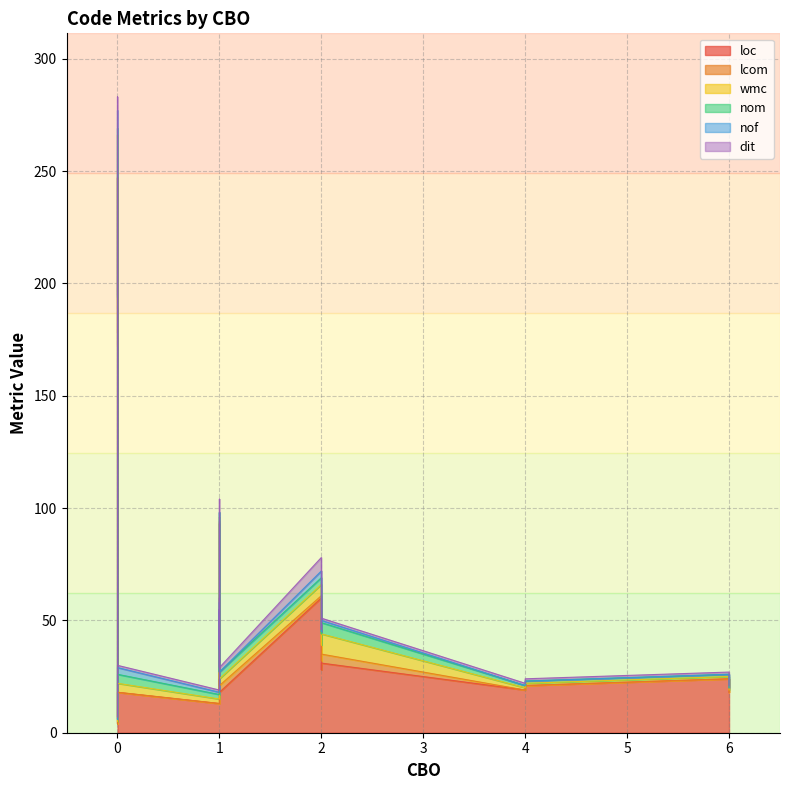

What is the maximum value shown in the chart?

247